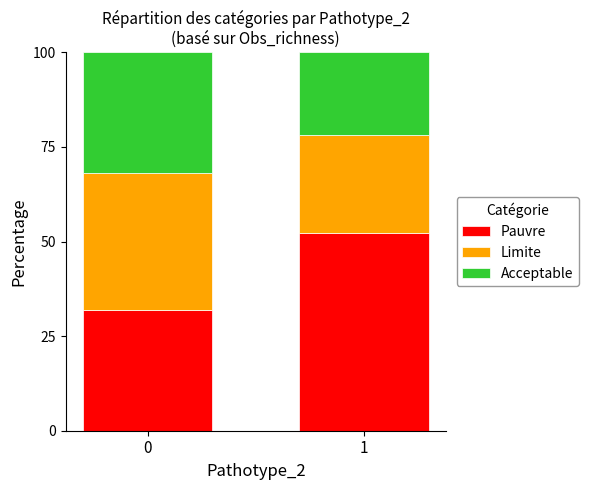

How many bars are there in total?

2